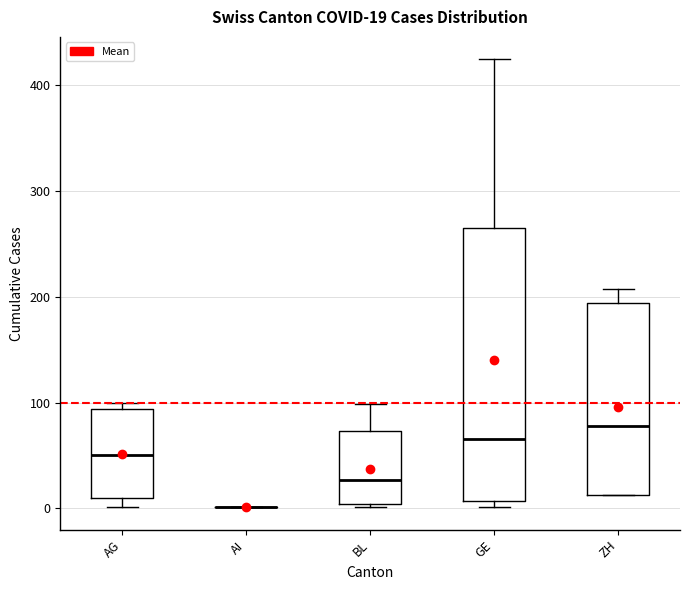

Comparing the boxes themselves (not the whiskers), which one is the tallest?

GE